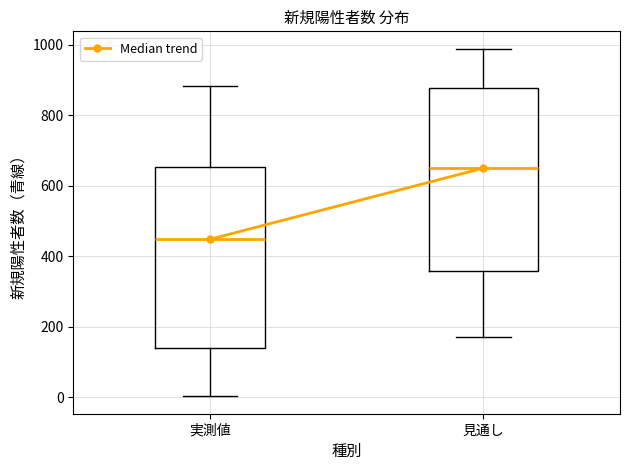

Where does the median line of the box for 実測値 sit on the y-axis? The values are not printed on the chart, so give them approximately, as read against the axis.

440